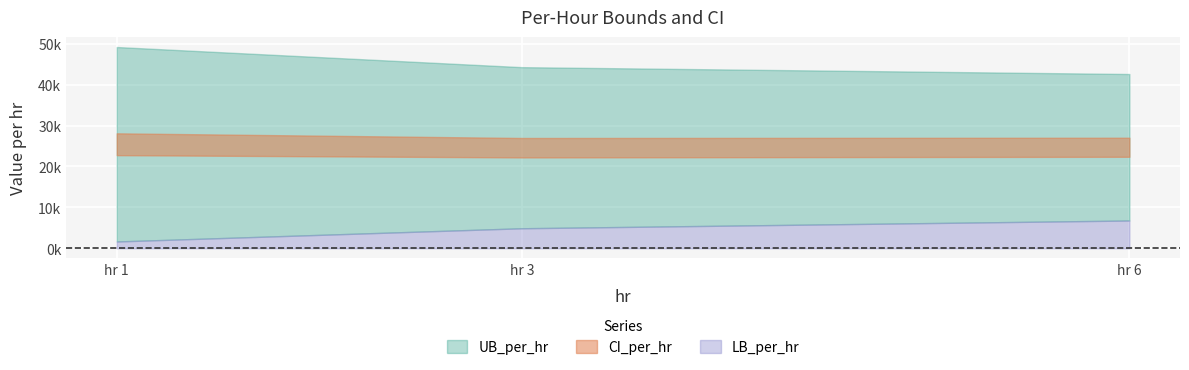

What is the average value of the LB_per_hr series?

4436.7